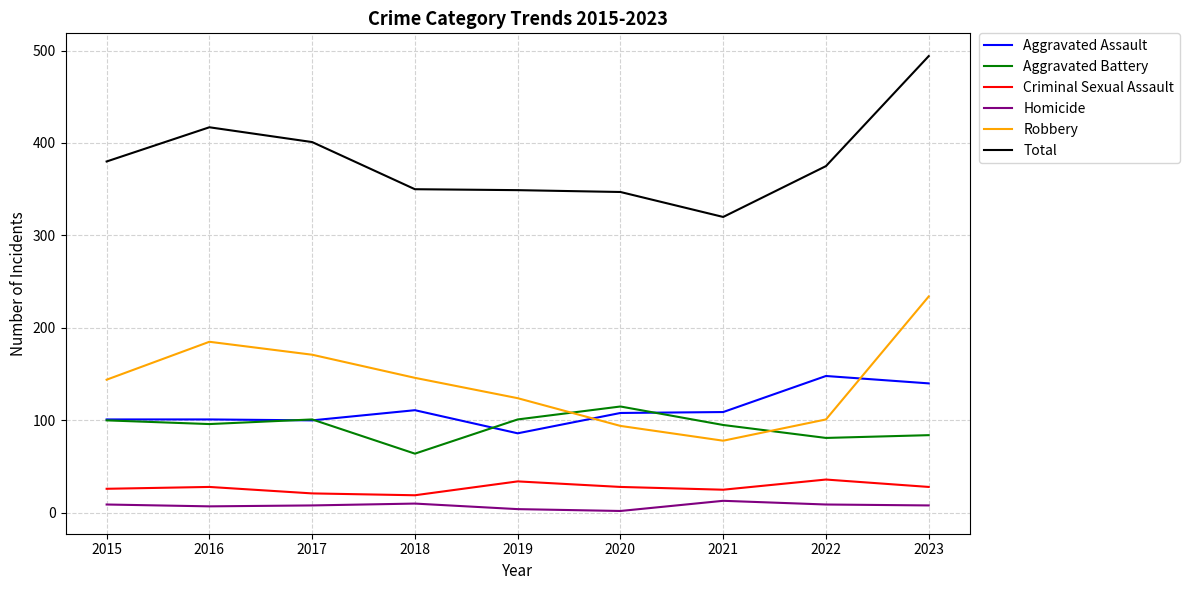

Which series has the largest total across all categories?

Total